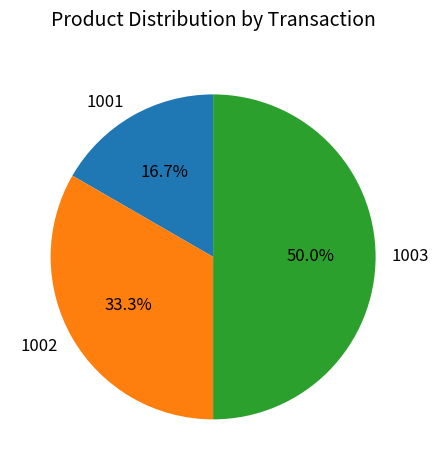

What portion of the pie excludes 1002?

66.7%